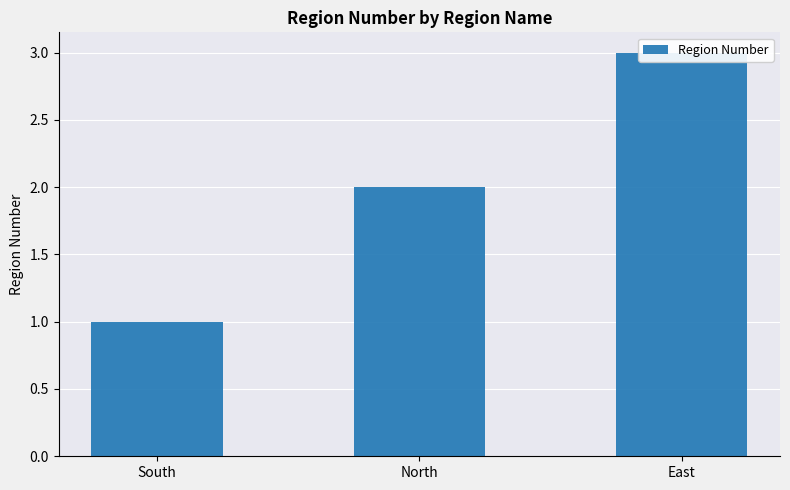

What value does the data have at East?

3